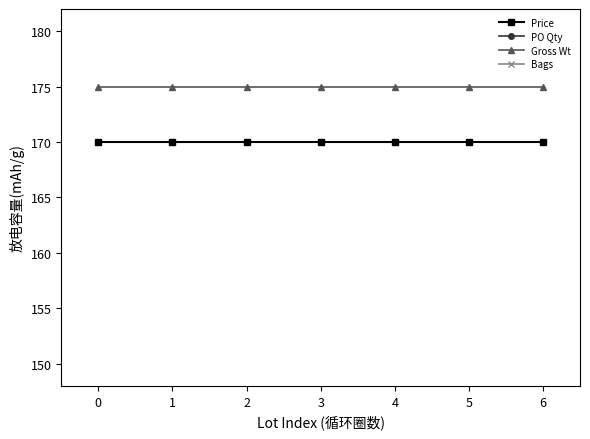

True or false: Price and PO Qty intersect in this chart.

False